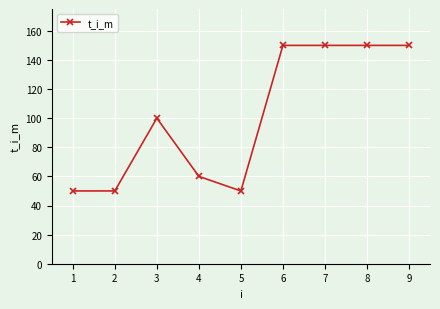

What is the difference between the maximum and minimum values?

100